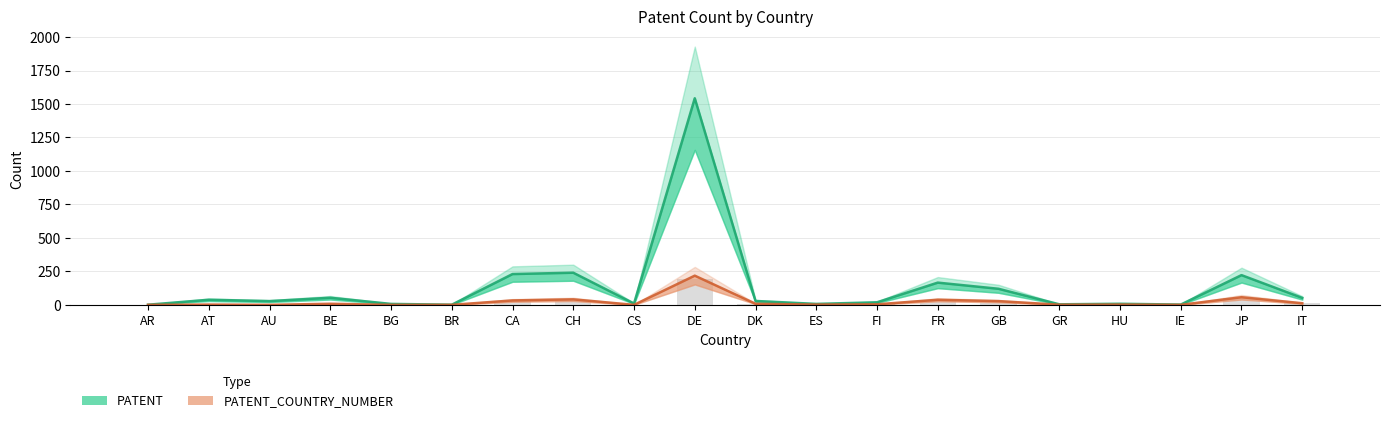

What is the greatest value displayed?

1543